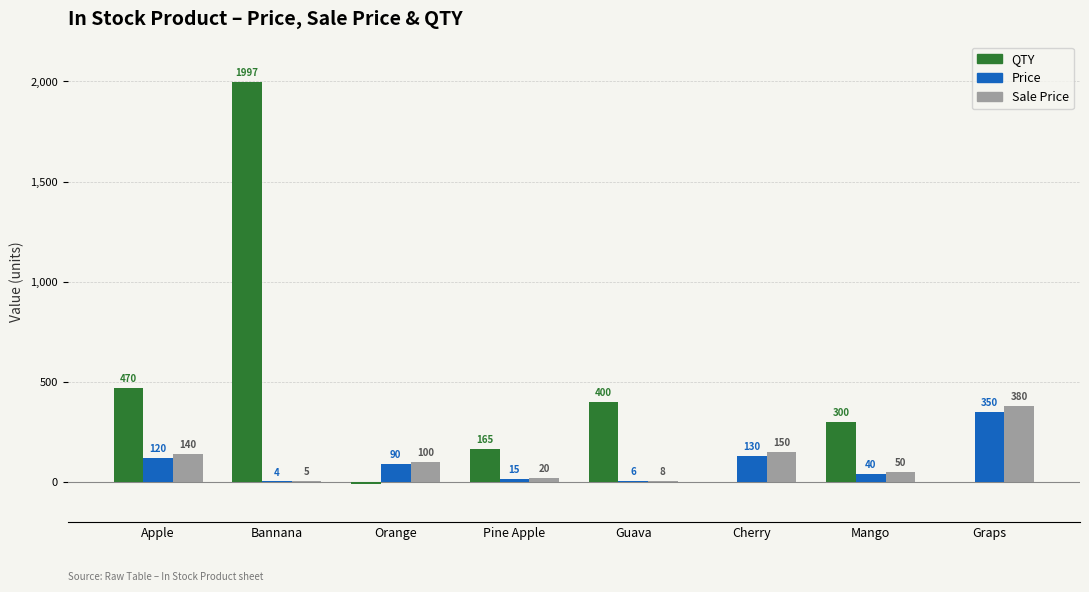

Reading right to left, transcribe all the data shown in this chart.

QTY: Graps=0	Mango=300	Cherry=0	Guava=400	Pine Apple=165	Orange=-10	Bannana=1997	Apple=470
Price: Graps=350	Mango=40	Cherry=130	Guava=6	Pine Apple=15	Orange=90	Bannana=4	Apple=120
Sale Price: Graps=380	Mango=50	Cherry=150	Guava=8	Pine Apple=20	Orange=100	Bannana=5	Apple=140